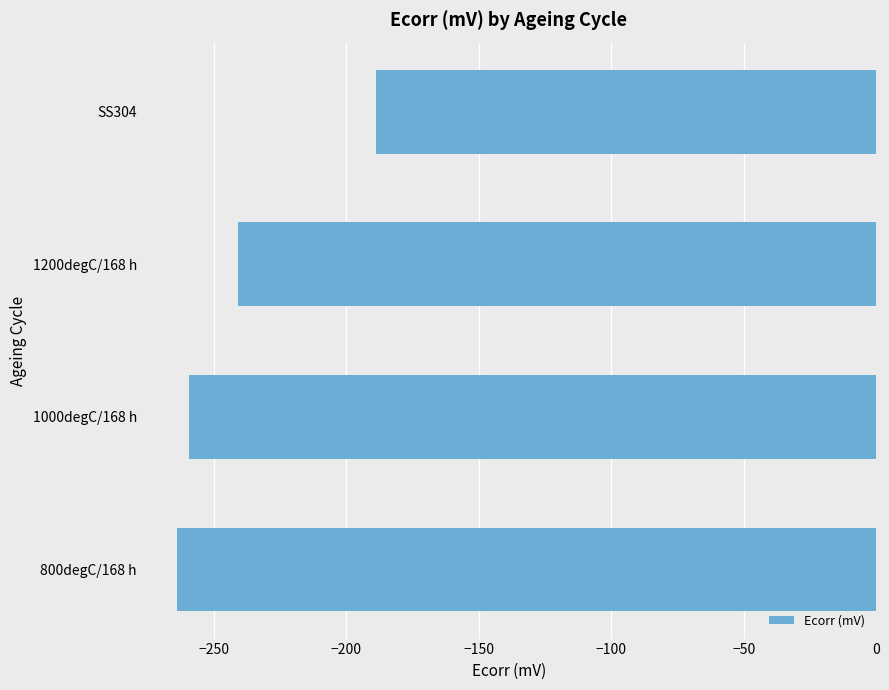

Is it true that the value at 1000degC/168 h is -364.8?

False